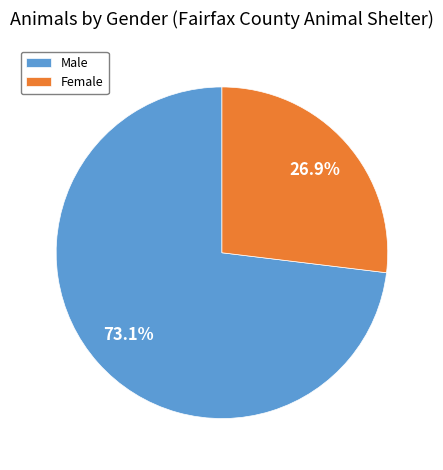

Does Male account for over 50% of the chart?

Yes